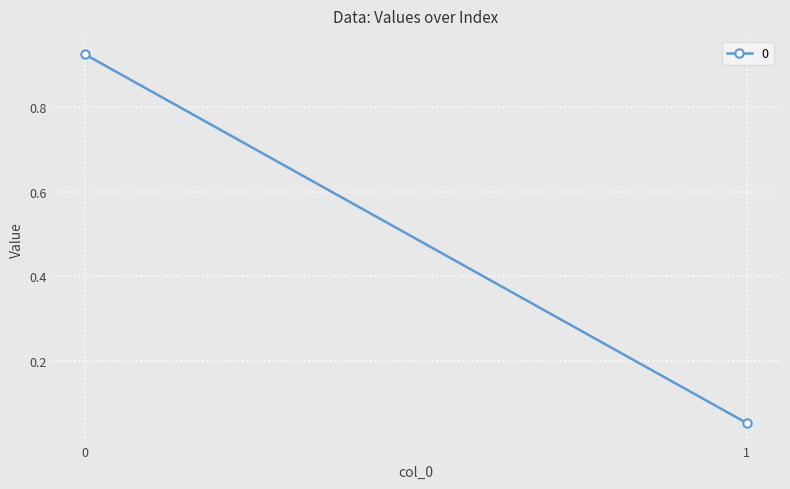

What is the value of the 1st point from the left?

0.9